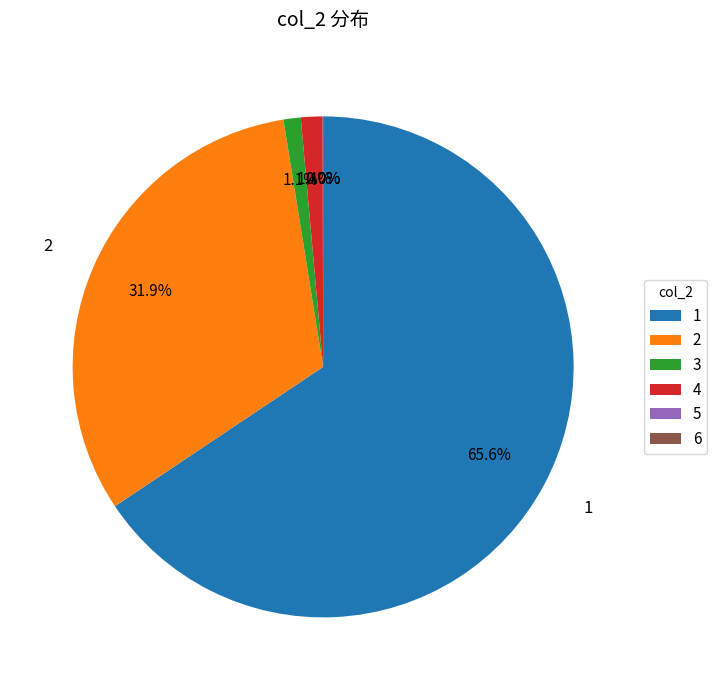

Does any single category account for the majority?

Yes